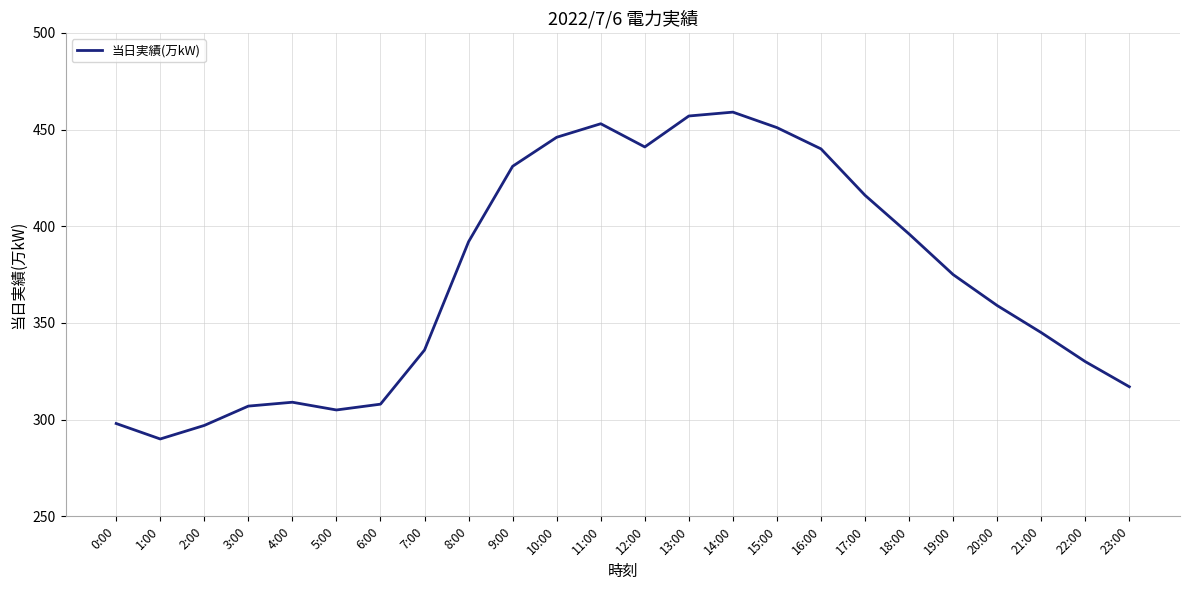

Reading left to right, extract all data points from this chart.

0:00=298	1:00=290	2:00=297	3:00=307	4:00=309	5:00=305	6:00=308	7:00=336	8:00=392	9:00=431	10:00=446	11:00=453	12:00=441	13:00=457	14:00=459	15:00=451	16:00=440	17:00=416	18:00=396	19:00=375	20:00=359	21:00=345	22:00=330	23:00=317